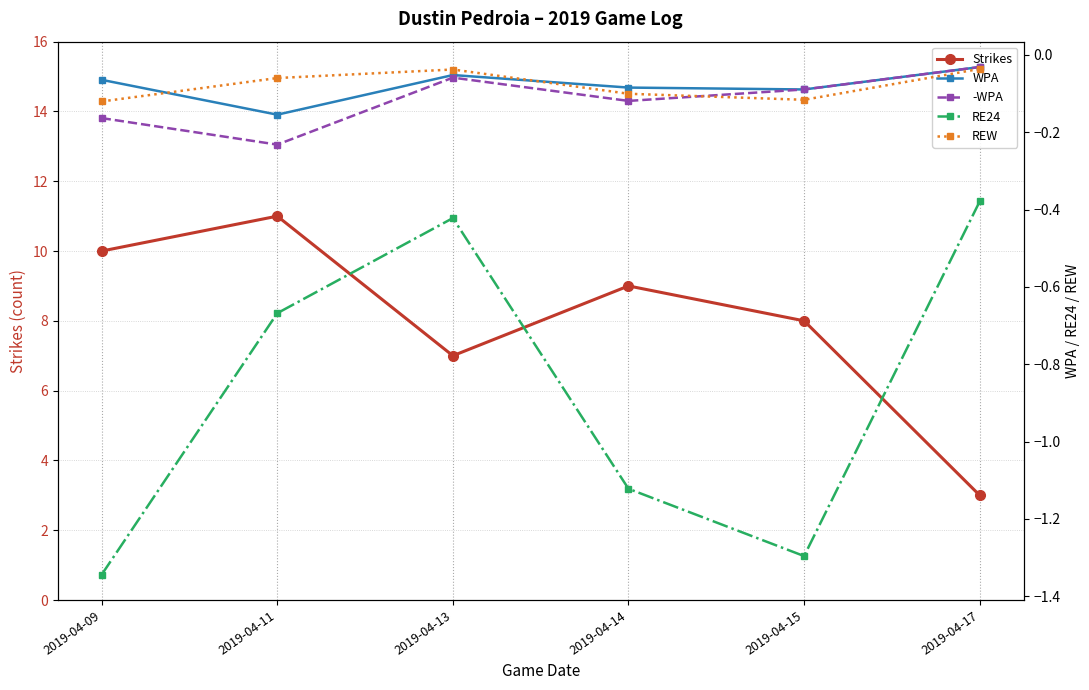

How many categories are shown in the chart?

6